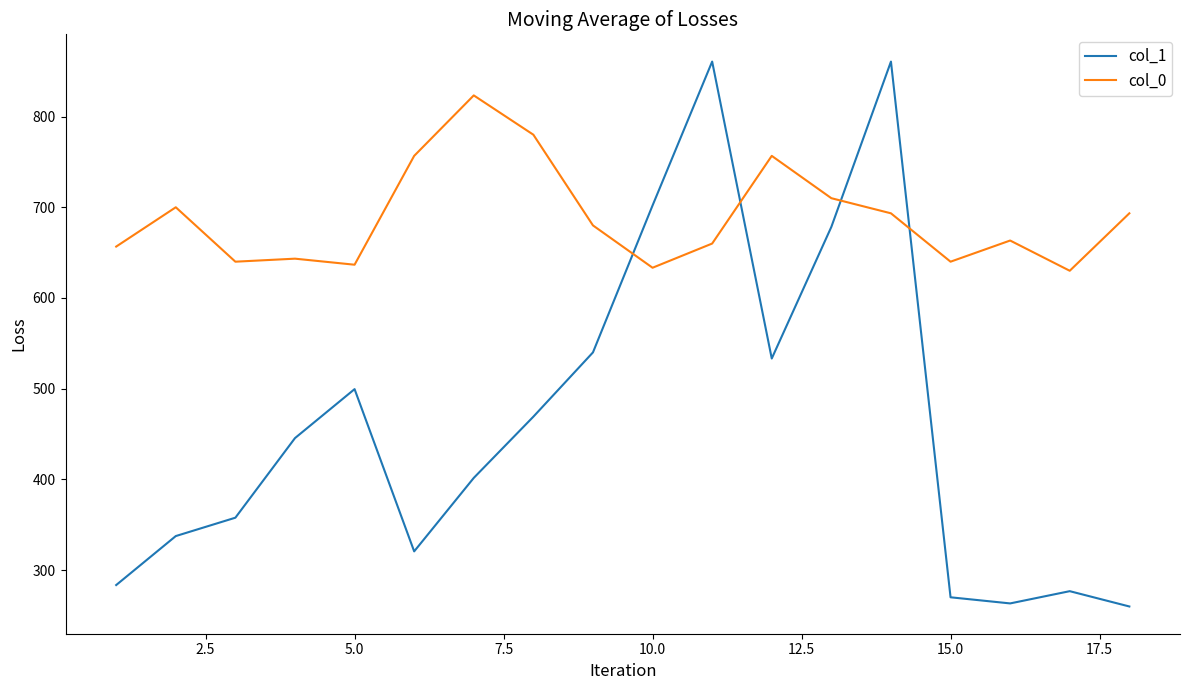

Which series has the widest spread of values?

col_1